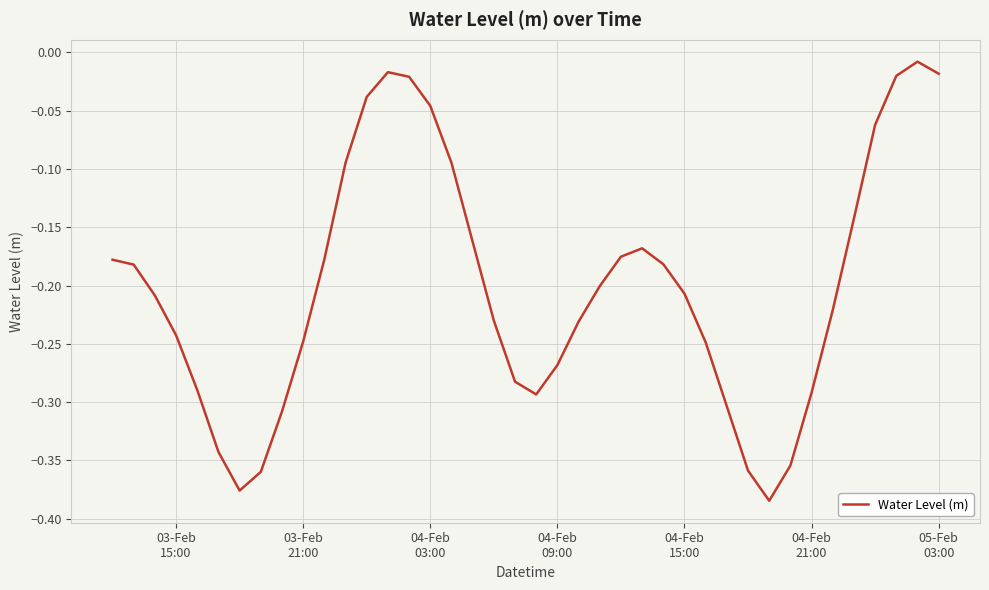

Does the chart display data point markers on the line(s)?

No